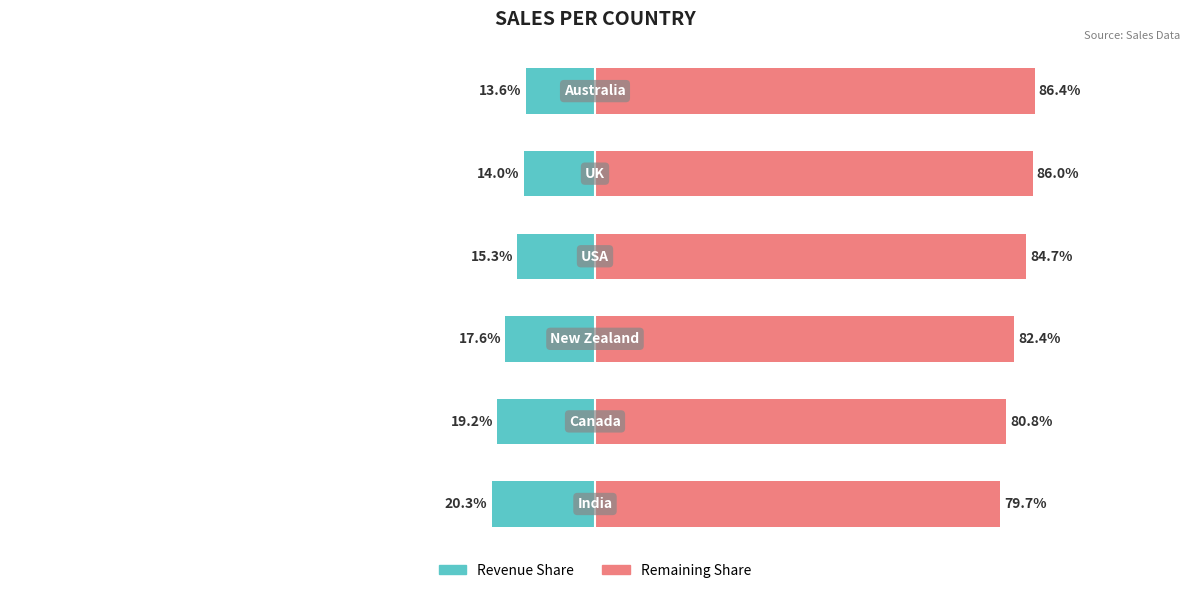

What is the difference between the maximum and minimum values in the Sum of Amount (Left) series?

6.8